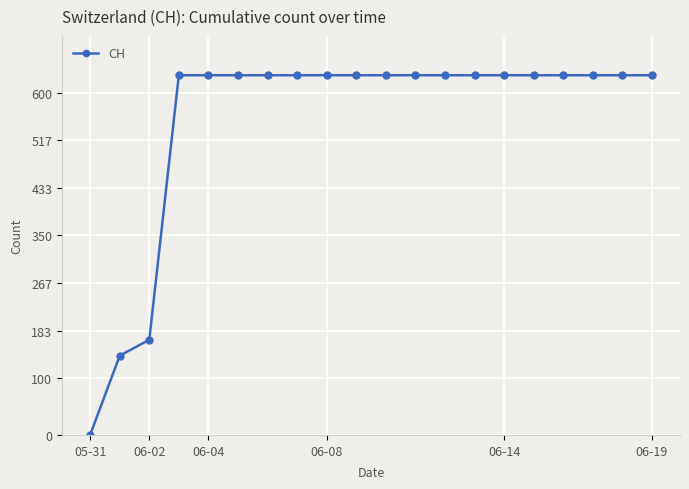

What is the average value?

552